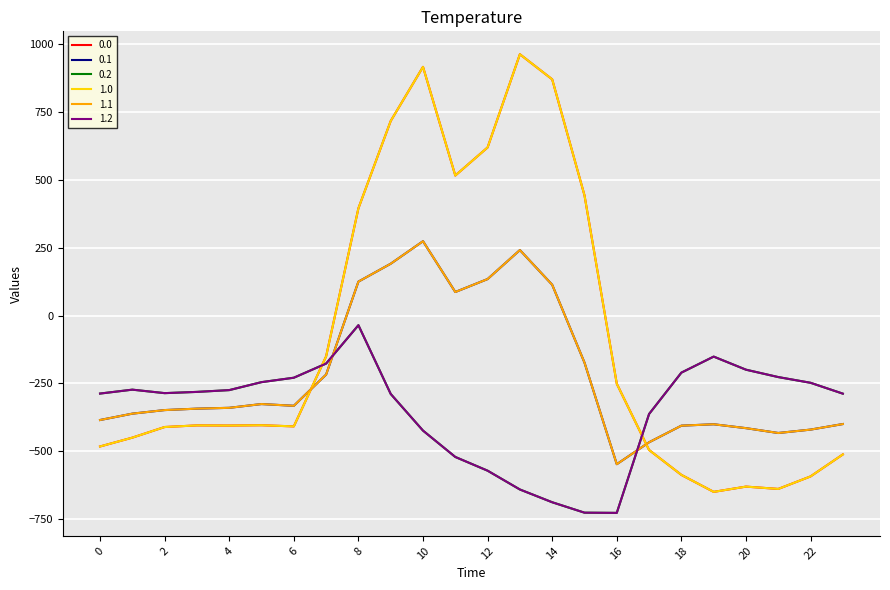

Is this an area chart (filled region under the line)?

No